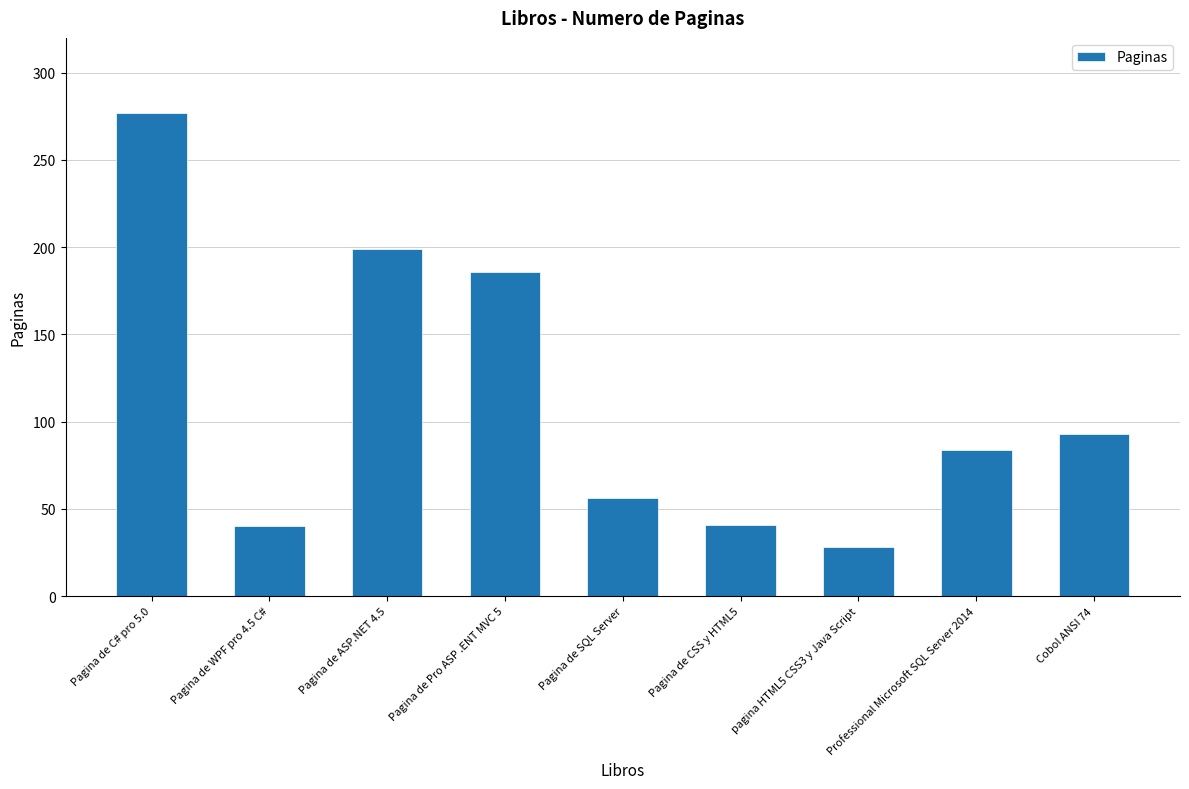

Where is the data nearest to the value 152?

Pagina de Pro ASP .ENT MVC 5